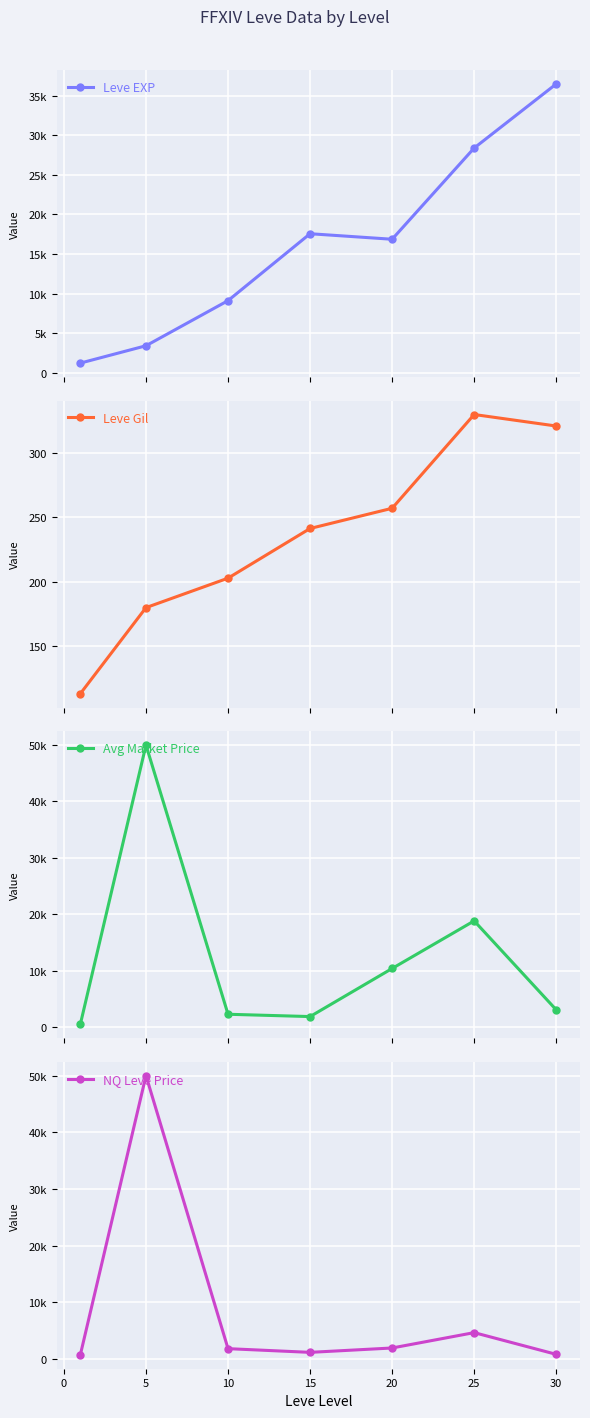

True or false: NQ Leve Price has more than 2 interior local peaks.

False